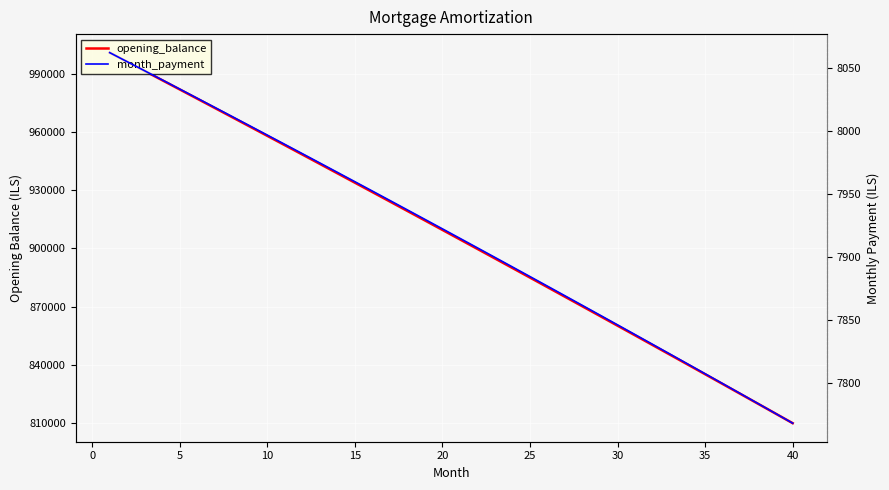

True or false: month_payment and opening_balance cross at least once.

False